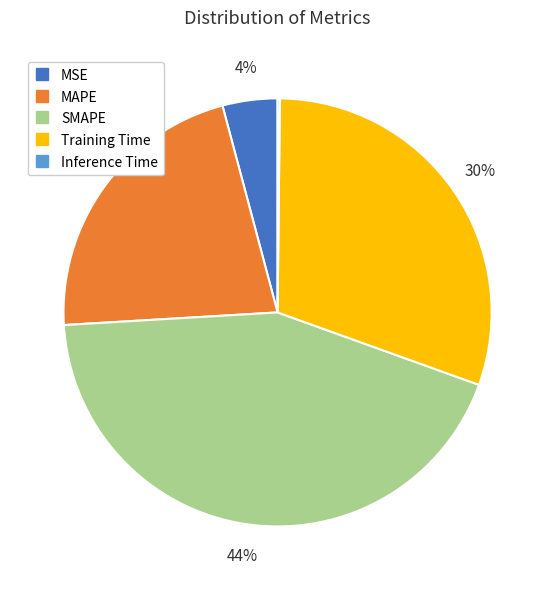

To the nearest percent, what portion does SMAPE represent?

44%